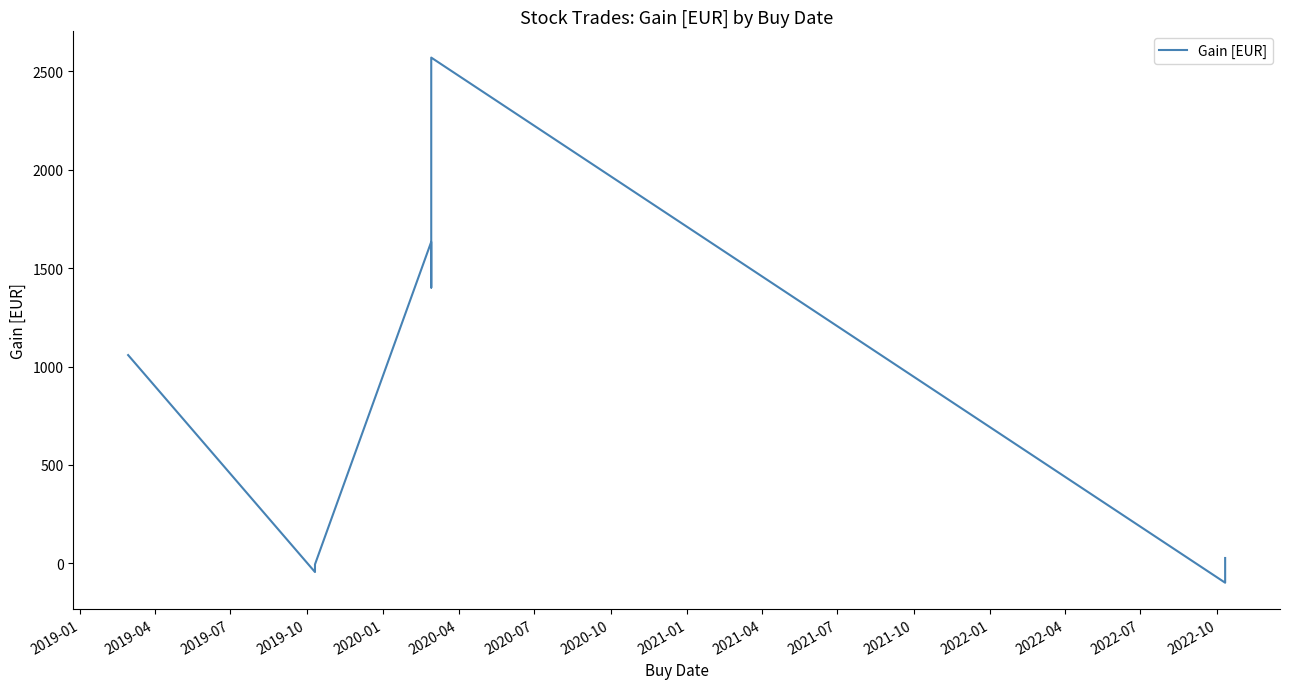

Reading left to right, extract all data points from this chart.

1058.3	-44.5	-5.7	1634.1	1401.5	2570.4	-98.8	26.9